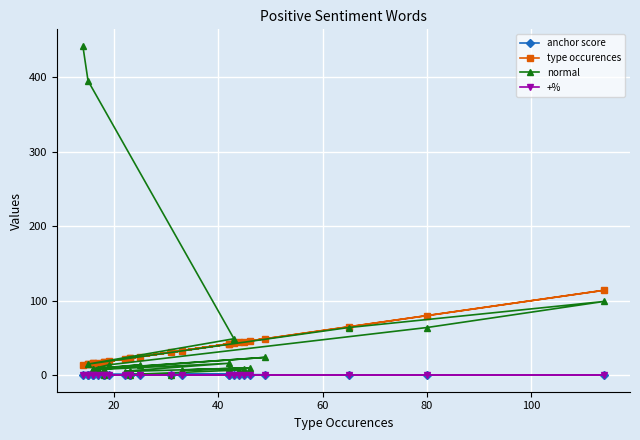

What is the minimum value for type occurences?

14.0